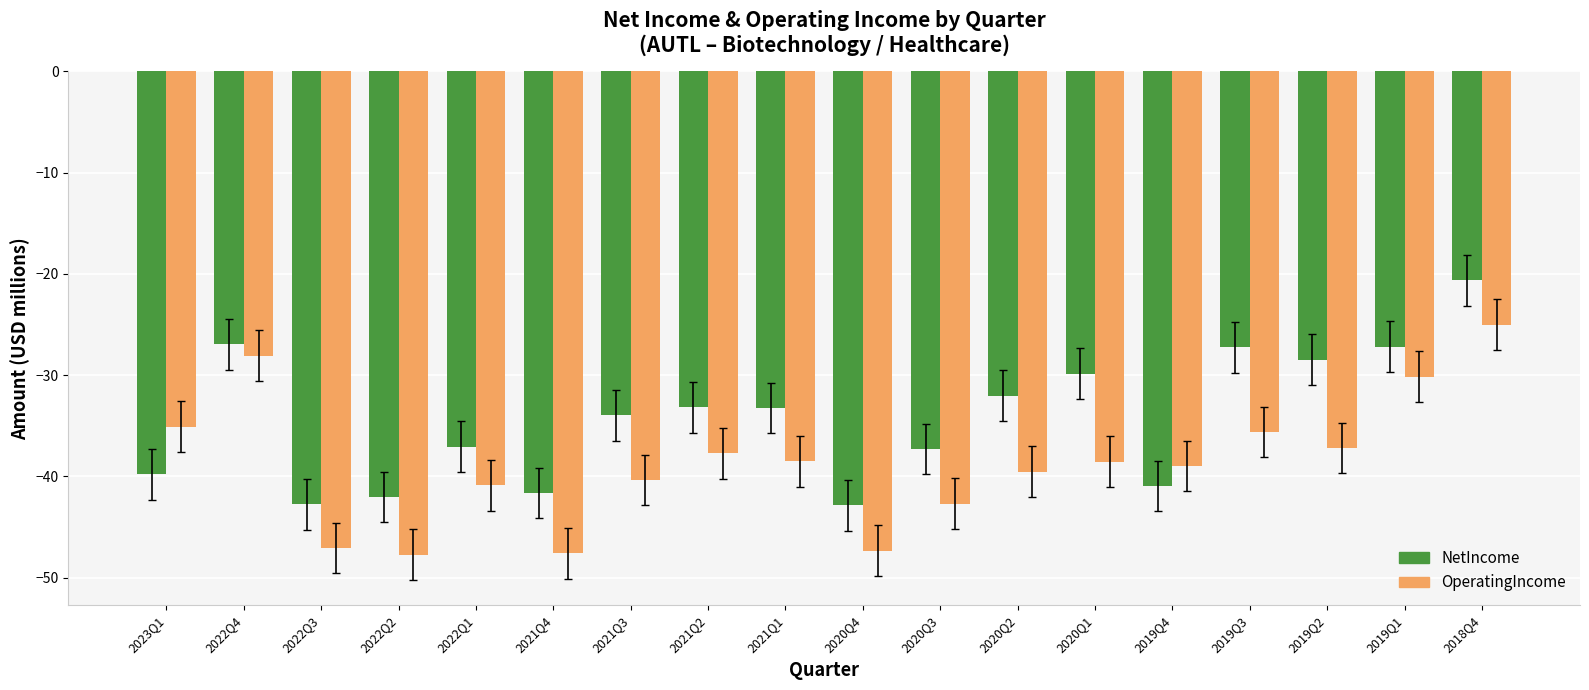

Rank the series at 2019Q2 from lowest to highest value.

OperatingIncome, NetIncome